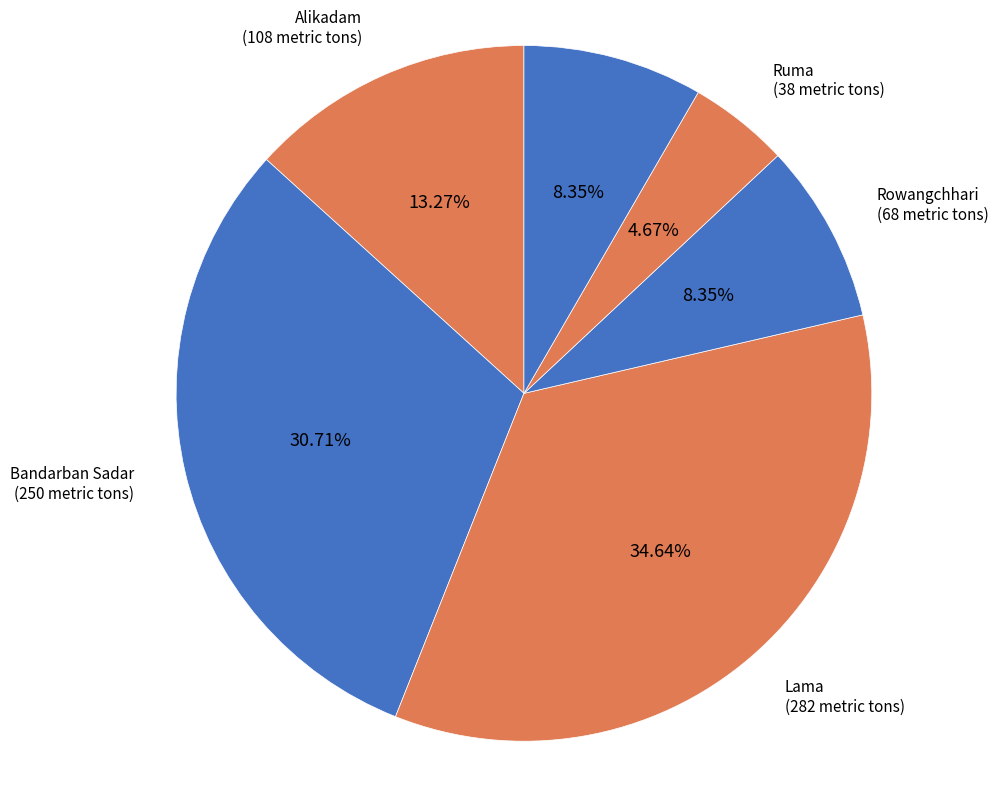

What percentage do Thanchi and Bandarban Sadar together represent?

39.1%